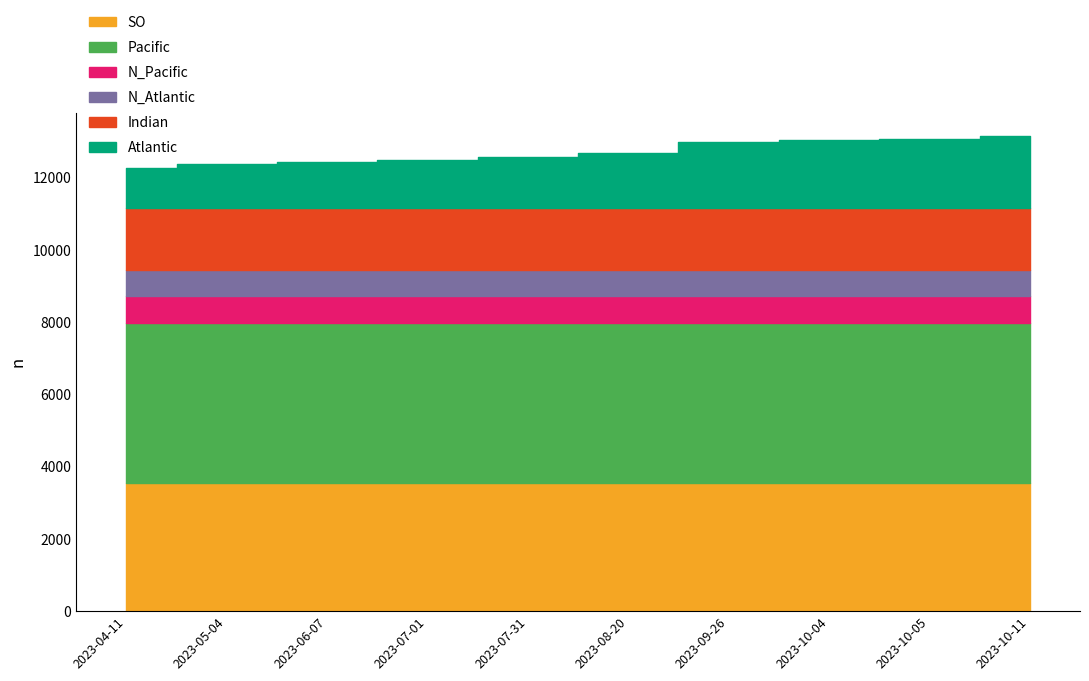

What is the sum of the values at 2023-08-20 and 2023-06-07?

25121